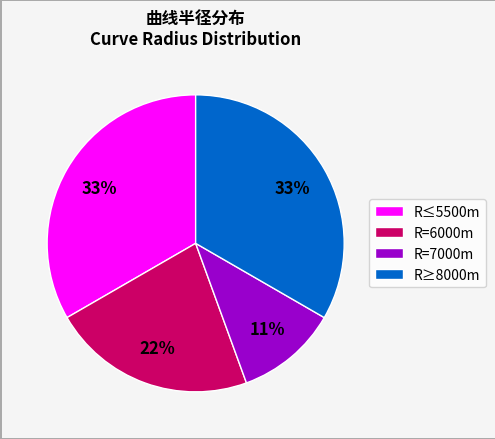

To the nearest percent, what portion does R≥8000m represent?

33%